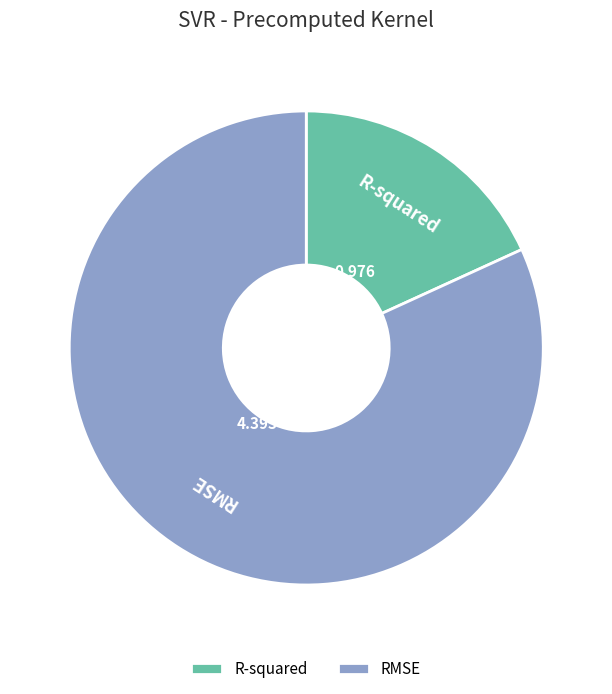

Which category has the biggest portion of the pie?

RMSE